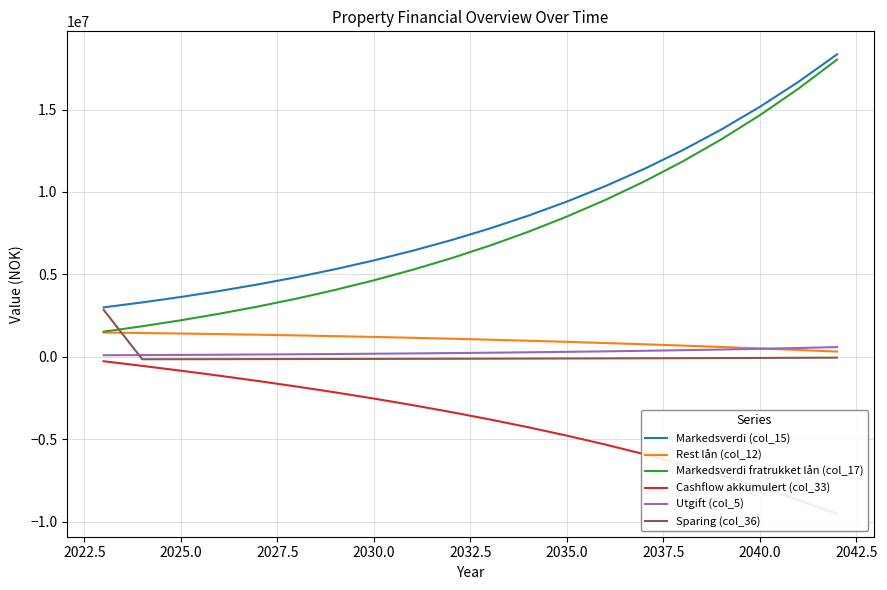

What is the minimum value for Markedsverdi fratrukket lån (col_17)?

1526189.0